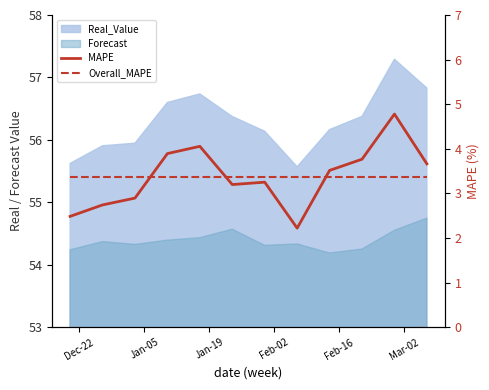

What is the minimum value for Overall_MAPE?

3.4